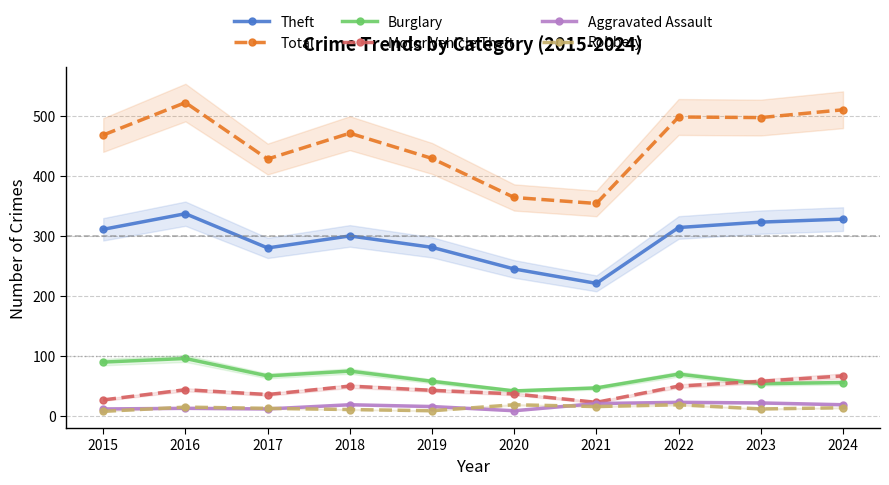

Reading left to right, what are all the values shown in this chart?

Theft: 311	337	280	300	281	245	221	314	323	328
Total: 468	522	428	471	429	364	354	498	497	510
Burglary: 90	96	67	75	58	42	47	70	54	56
Motor Vehicle Theft: 27	44	36	50	43	37	23	50	58	67
Aggravated Assault: 12	13	12	19	16	9	21	23	22	19
Robbery: 8	15	13	11	9	19	16	19	12	14